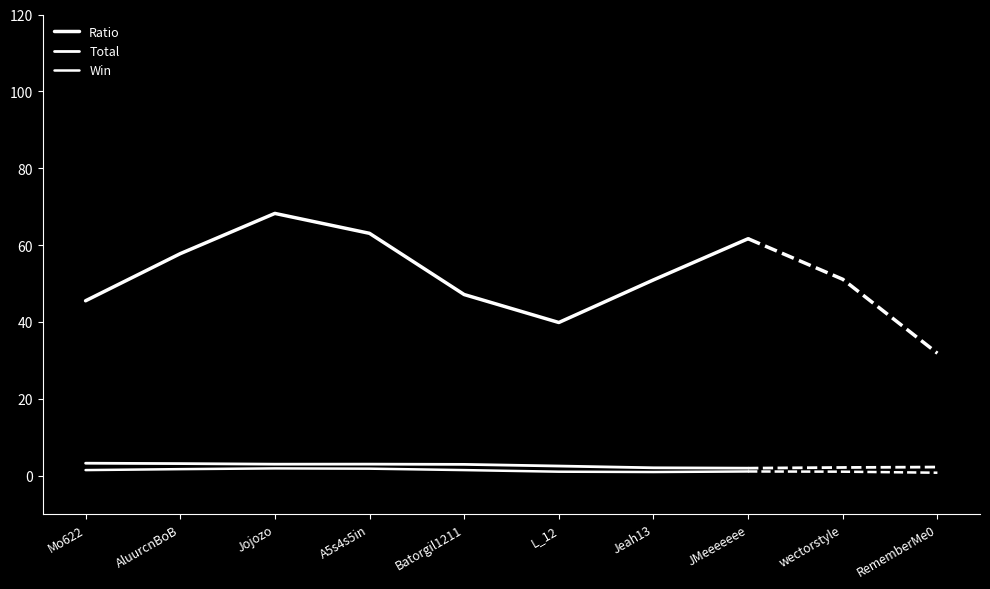

Where is Ratio nearest to the value 54?

Jeah13